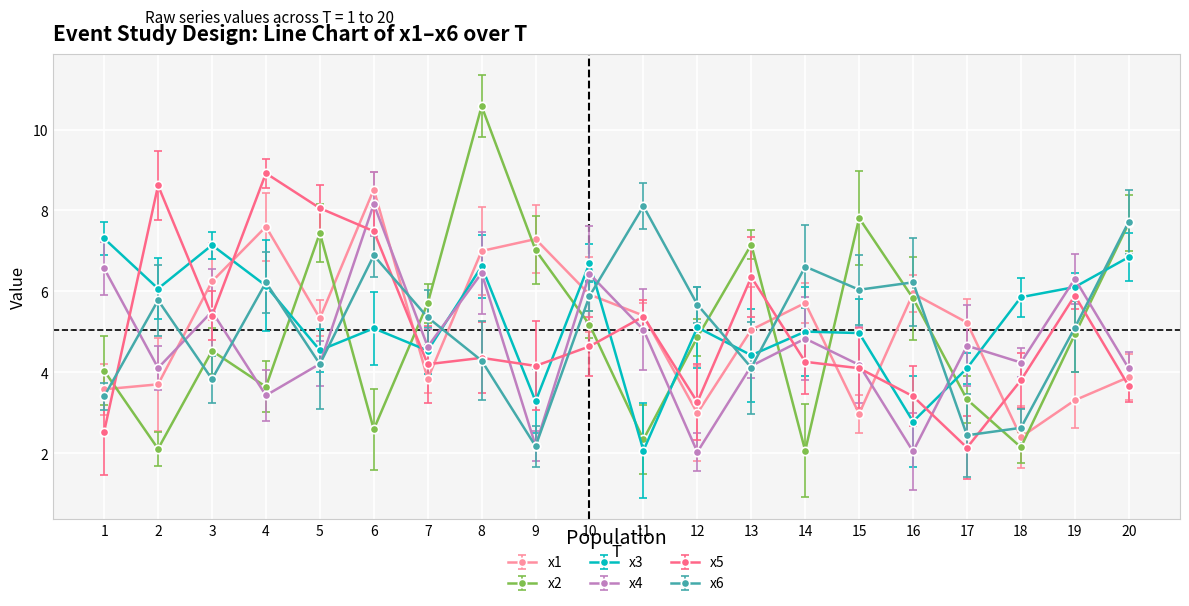

What is the total value across all series at 13?

31.3